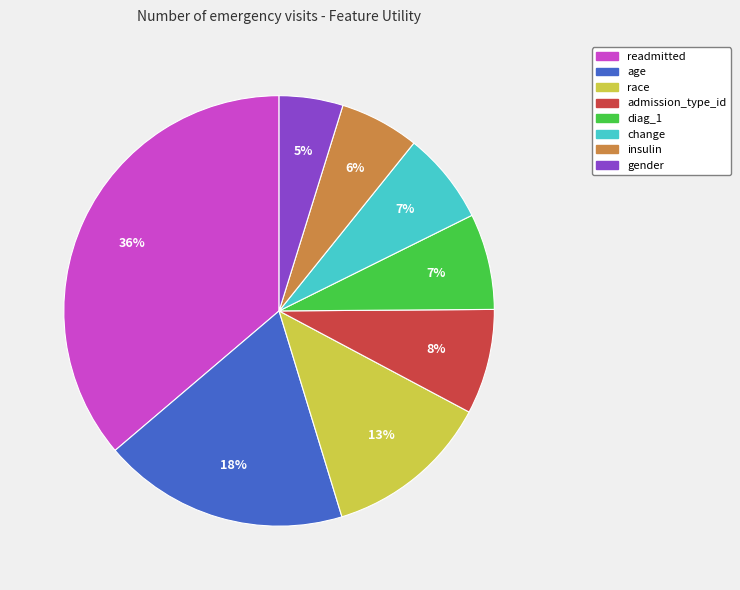

Do diag_1 and insulin together represent more than half of the pie?

No